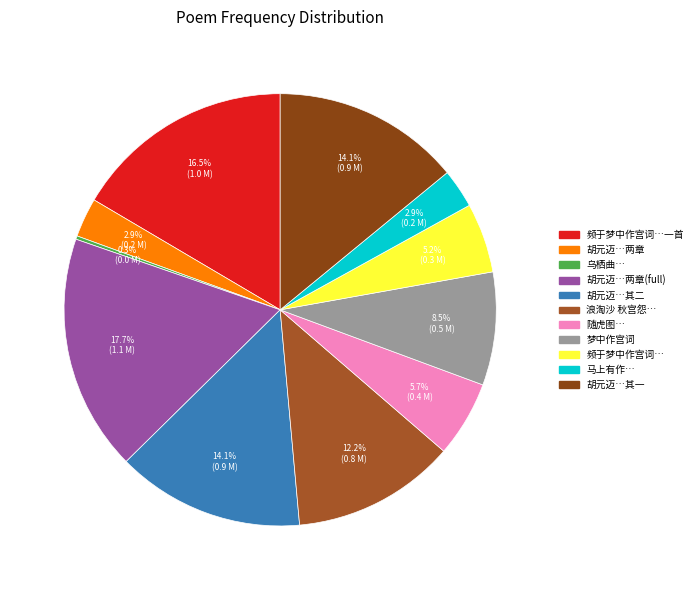

How many segments does this pie chart have?

11